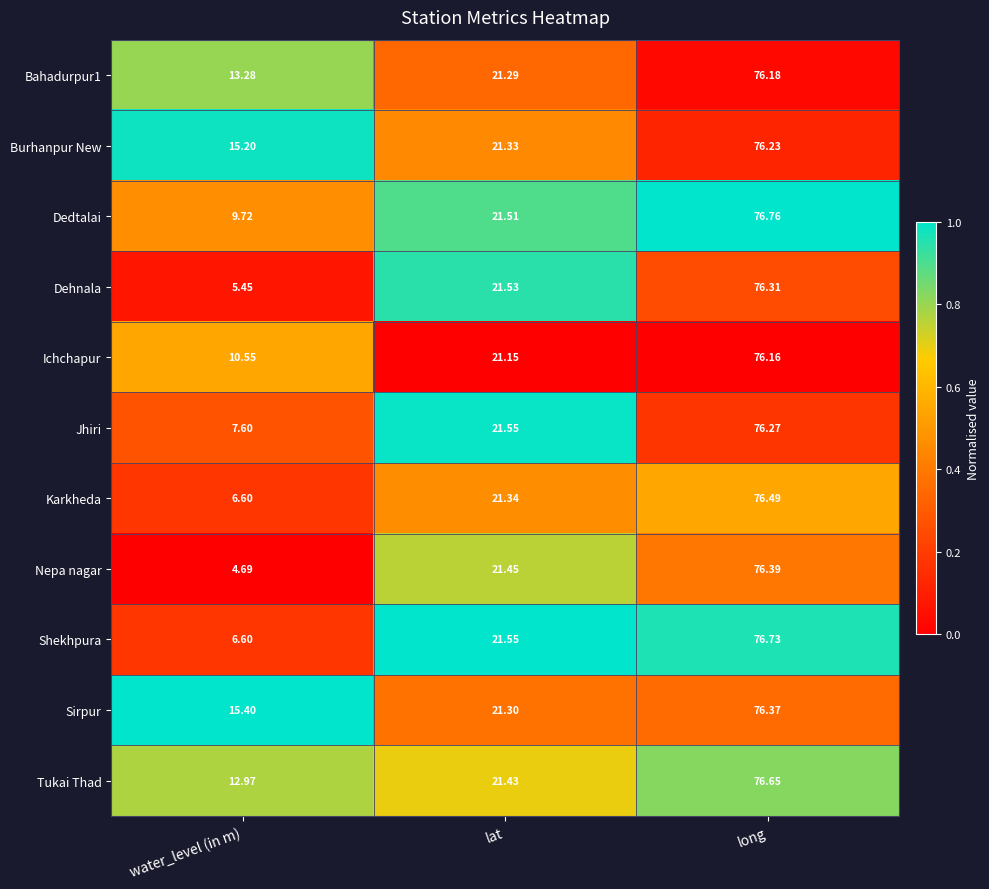

How many categories are shown in the chart?

3